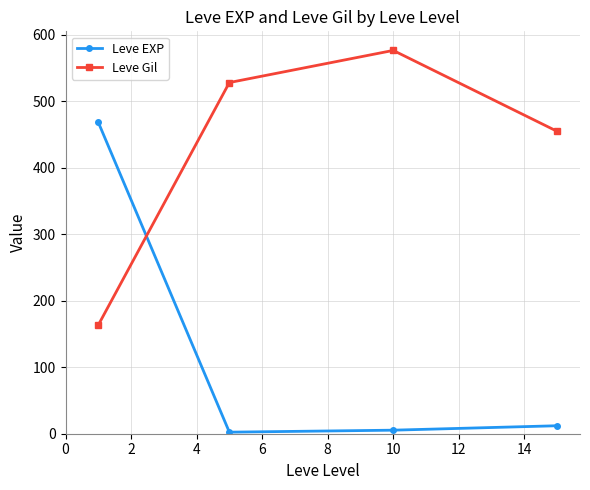

What is the value of the Leve EXP point at the 3rd from the left?

5.3